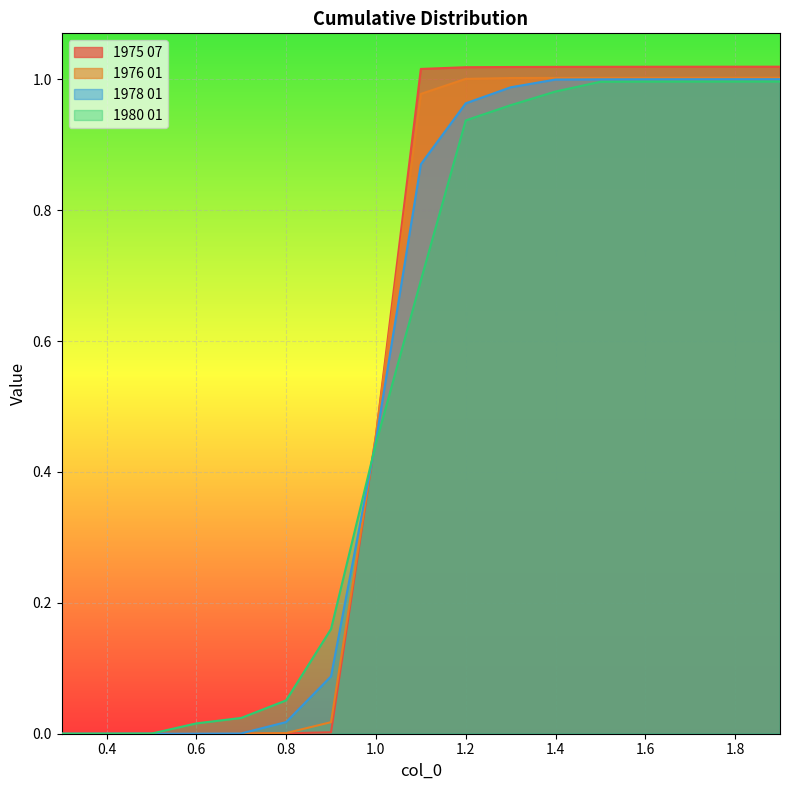

What is the difference between the 1978 01 values at 1.7 and 0.3?

1.0